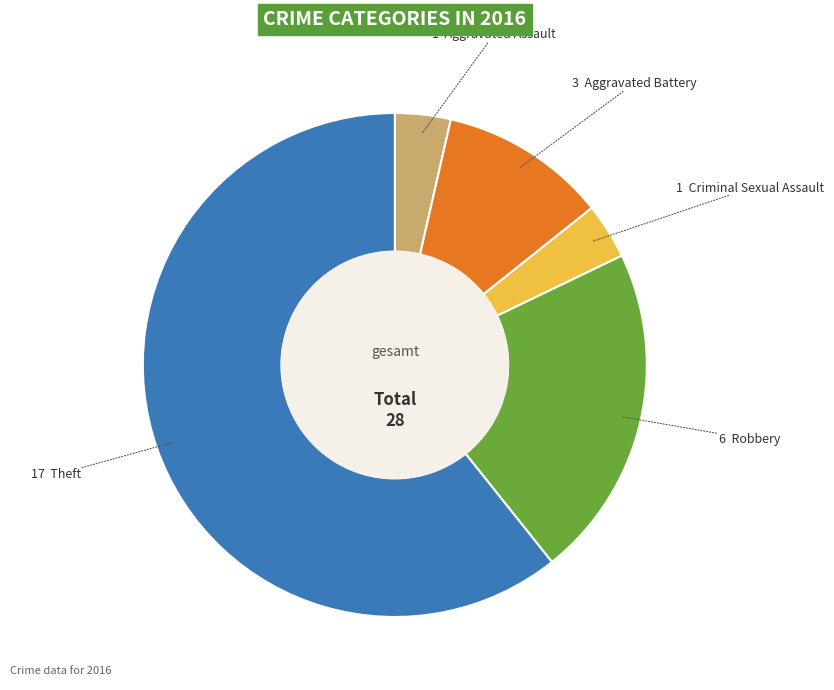

How many segments does this pie chart have?

5